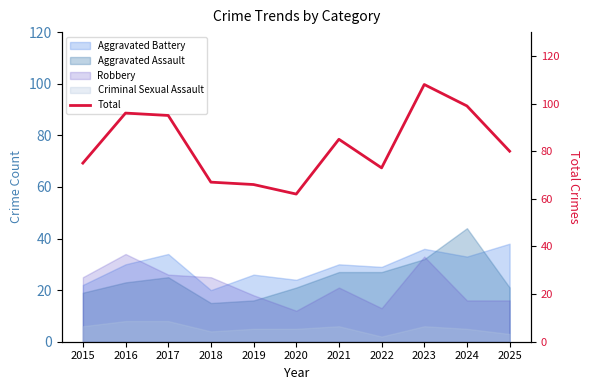

Is it true that the value at 2025 is 80?

True